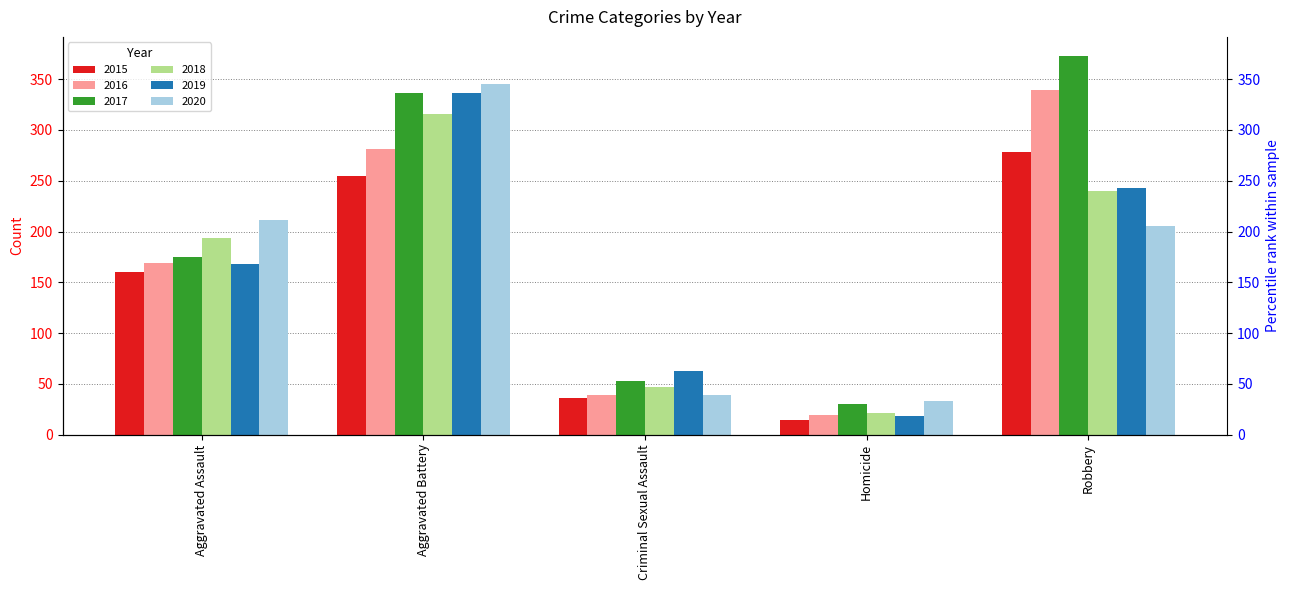

What is the average value of the 2016 series?

169